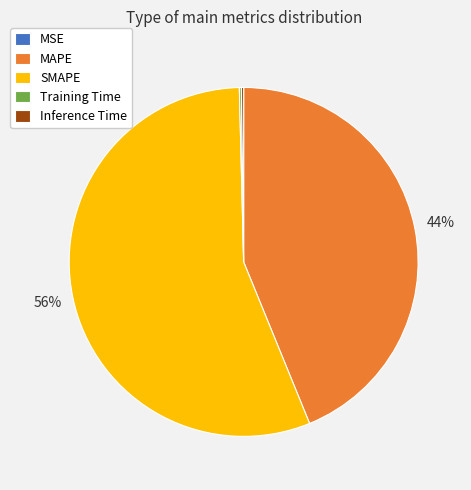

What is the ratio of the value at MAPE to the value at SMAPE?

0.8